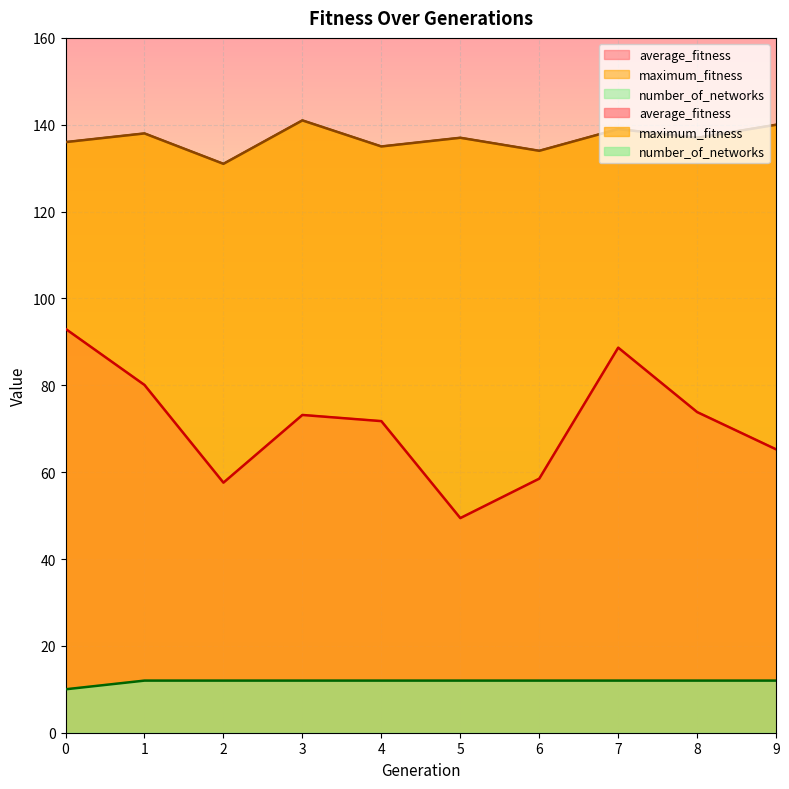

Rank the series at 4 from lowest to highest value.

number_of_networks, average_fitness, maximum_fitness